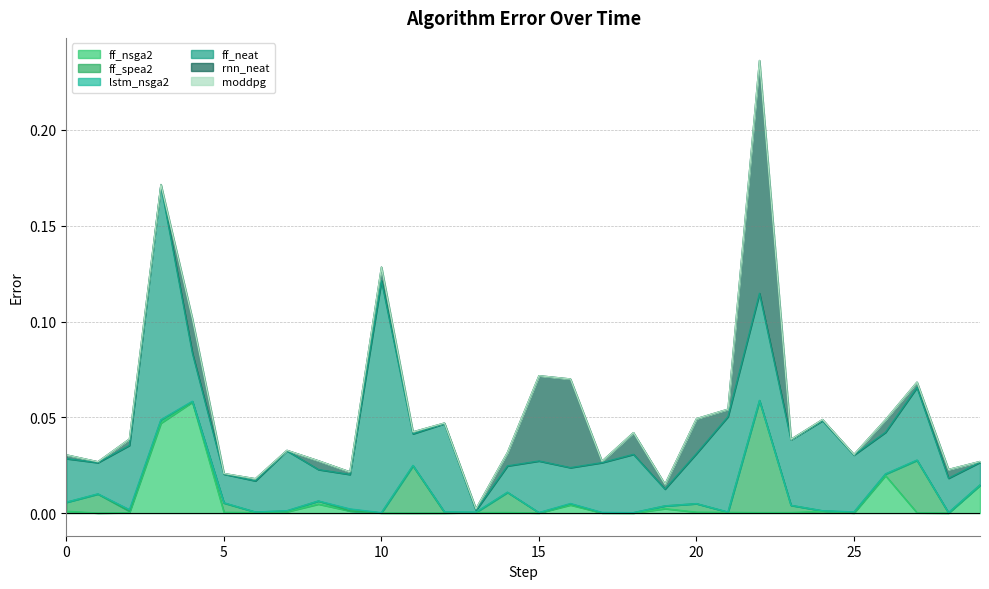

At which category does ff_spea2 reach its first local valley?

2